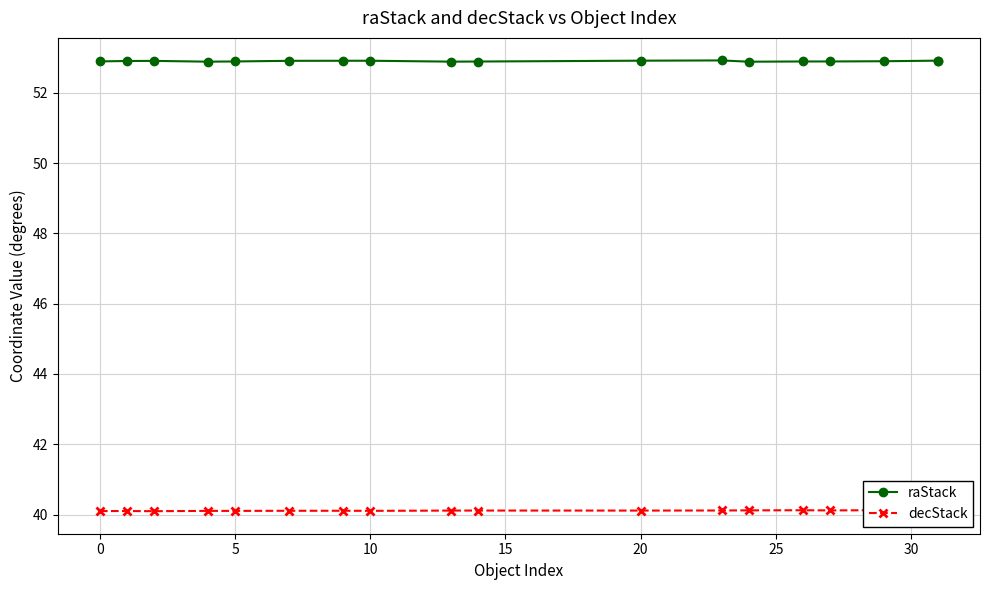

True or false: decStack and raStack cross at least once.

False